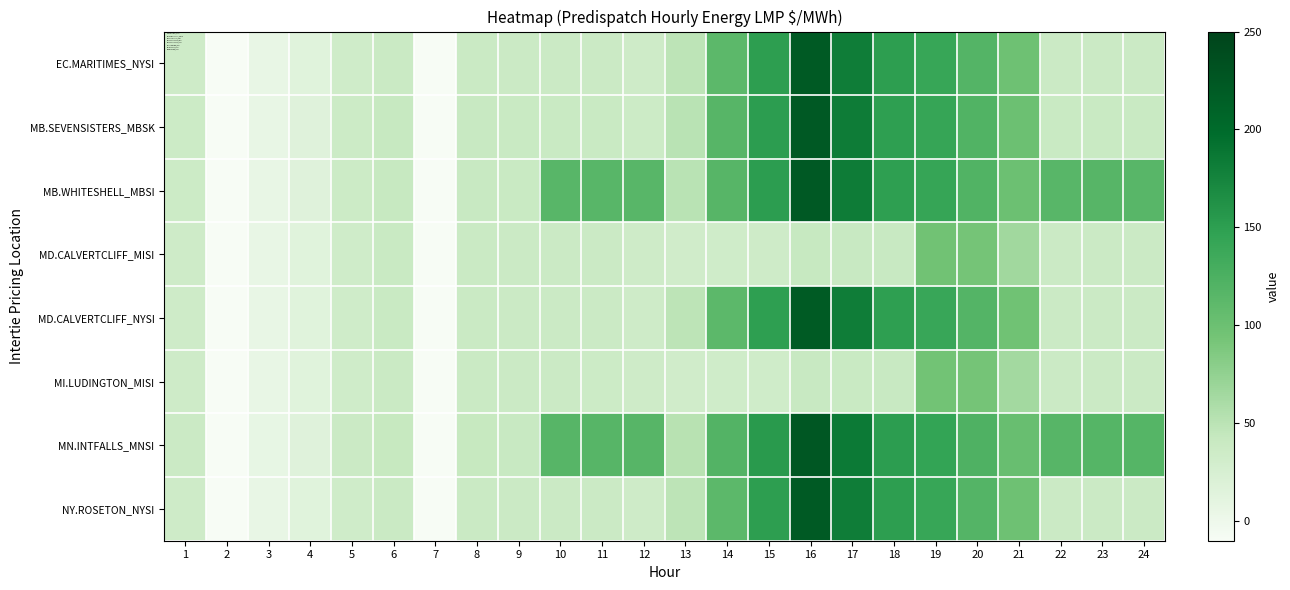

At how many categories does at least one series exceed 50?

15